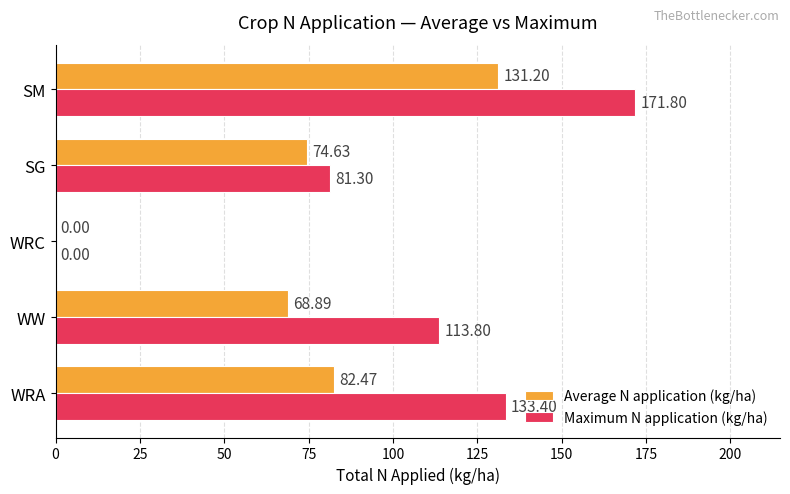

What is the maximum value shown in the chart?

171.8